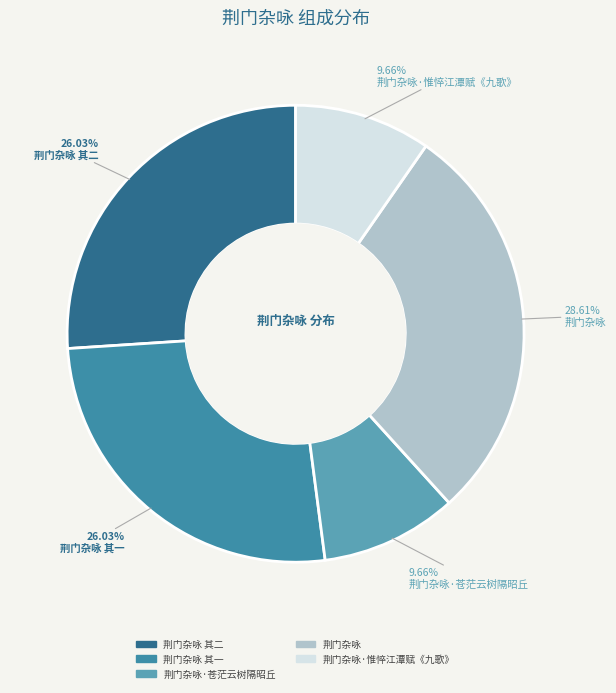

How many segments does this pie chart have?

5